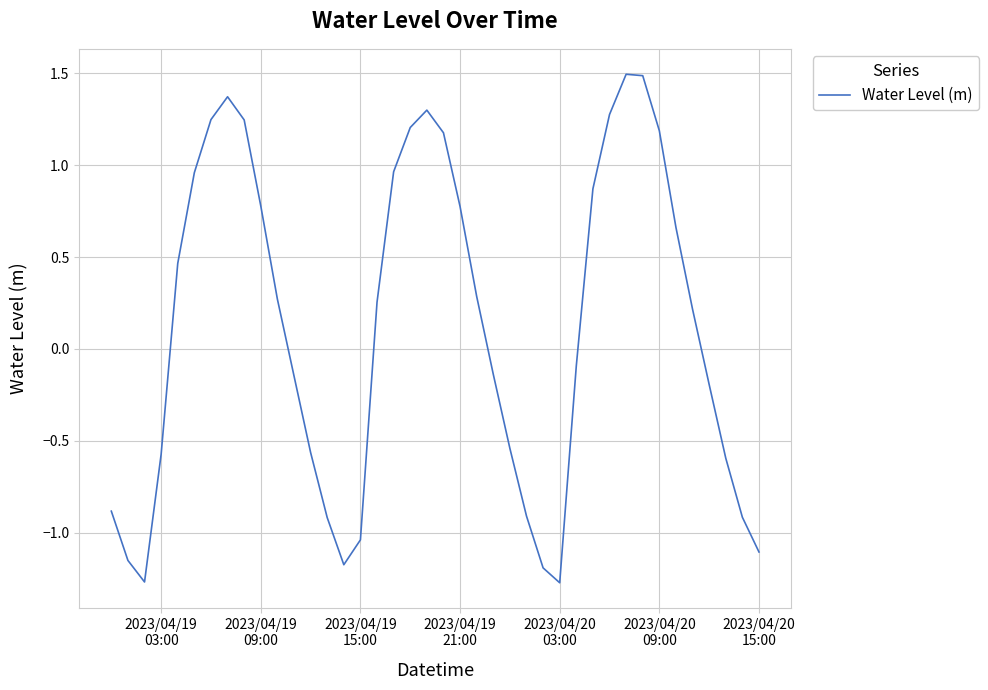

What is the difference between the maximum and minimum values?

2.8